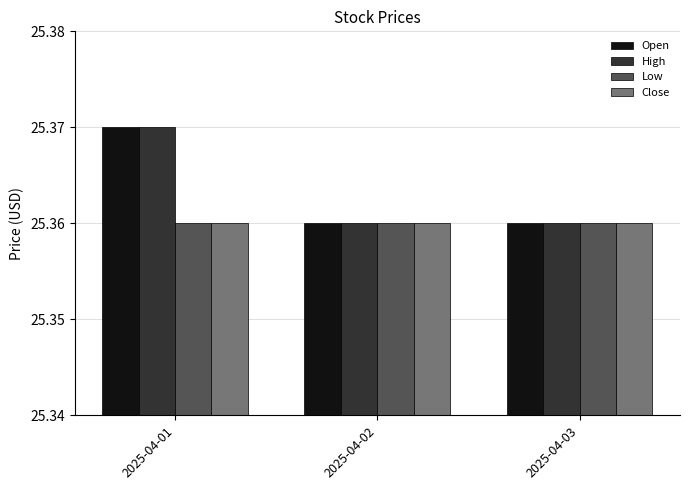

The Open series shows 38.6 at 2025-04-03. True or false?

False